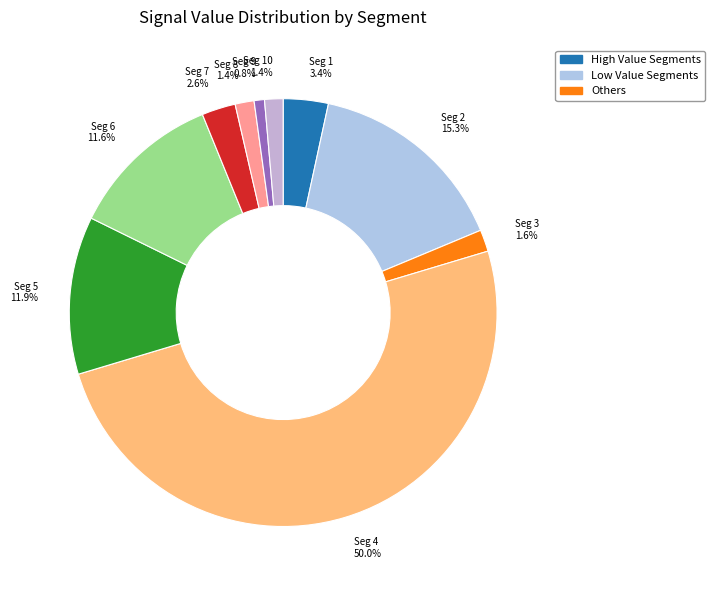

Which slice is the smallest?

Seg 9